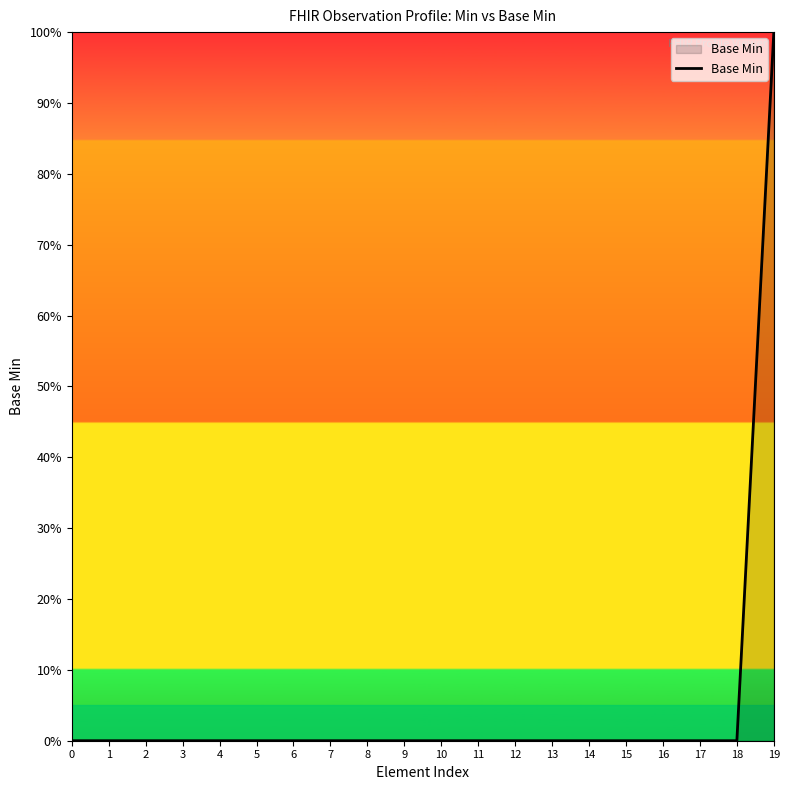

What is the difference between the maximum and minimum values?

100